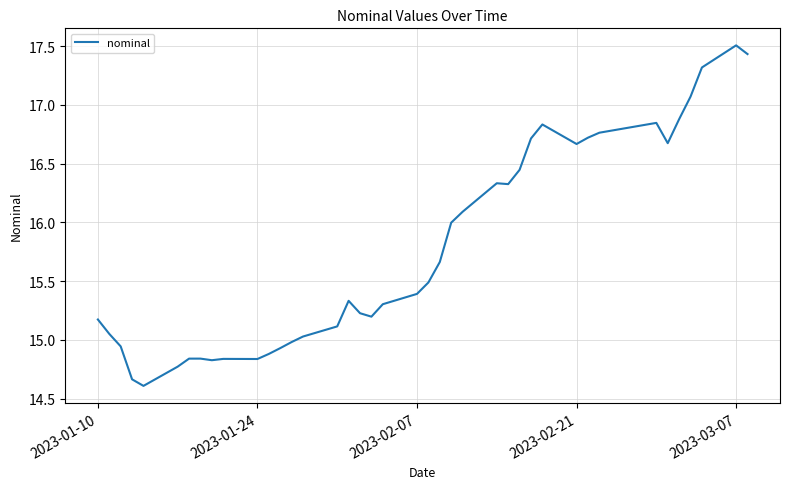

What is the difference between the maximum and minimum values?

2.9